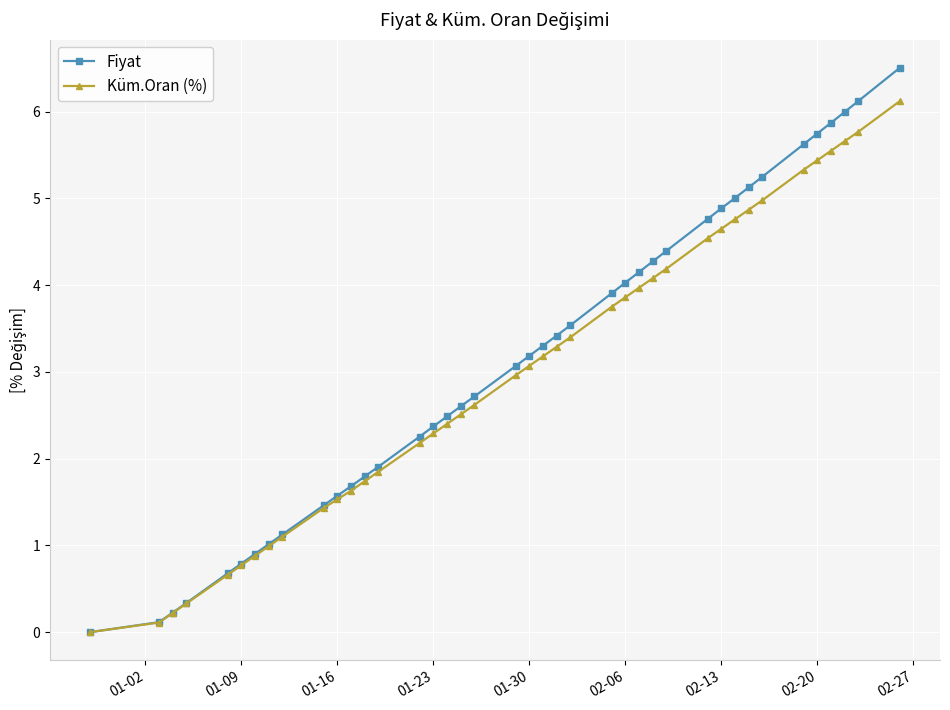

List the series in order of their overall mean, highest first.

Fiyat, Küm.Oran (%)